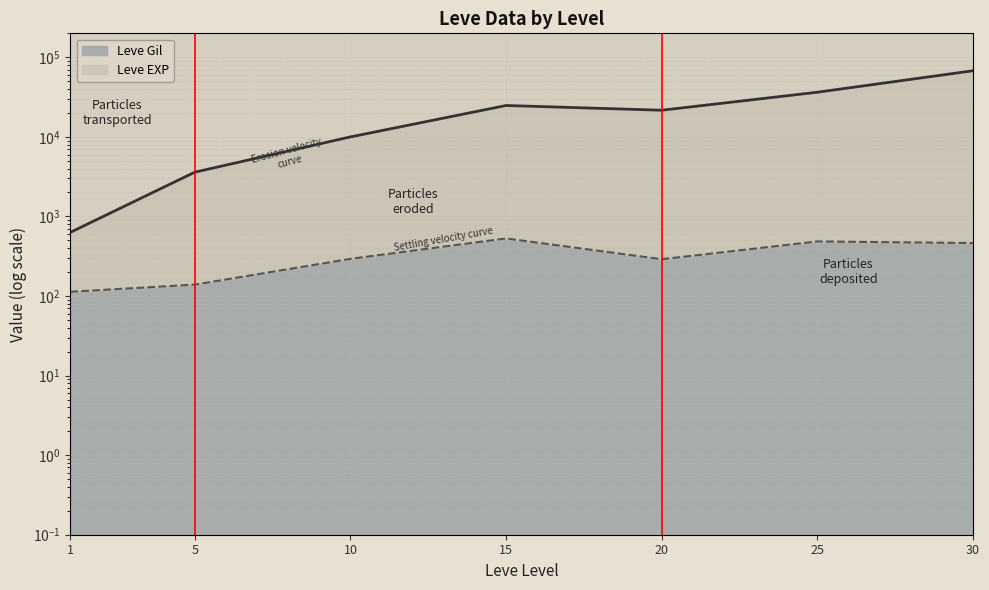

What is the maximum value for Leve Gil?

529